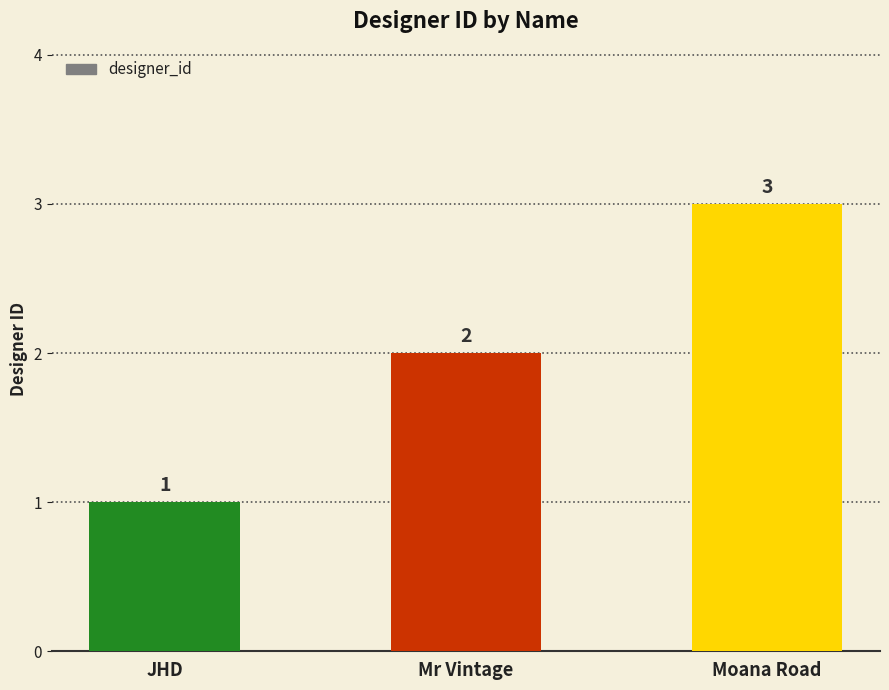

What is the greatest value displayed?

3